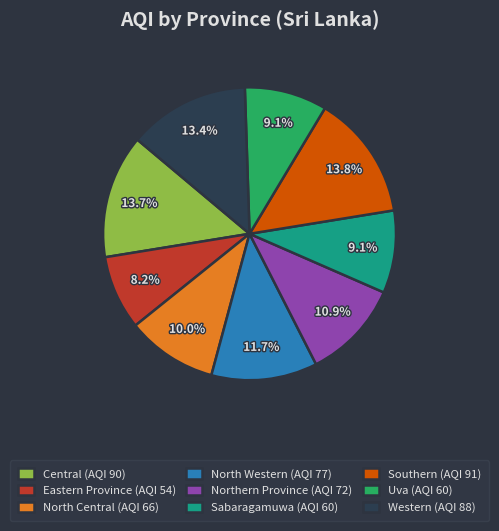

Is Northern Province the majority of the pie?

No